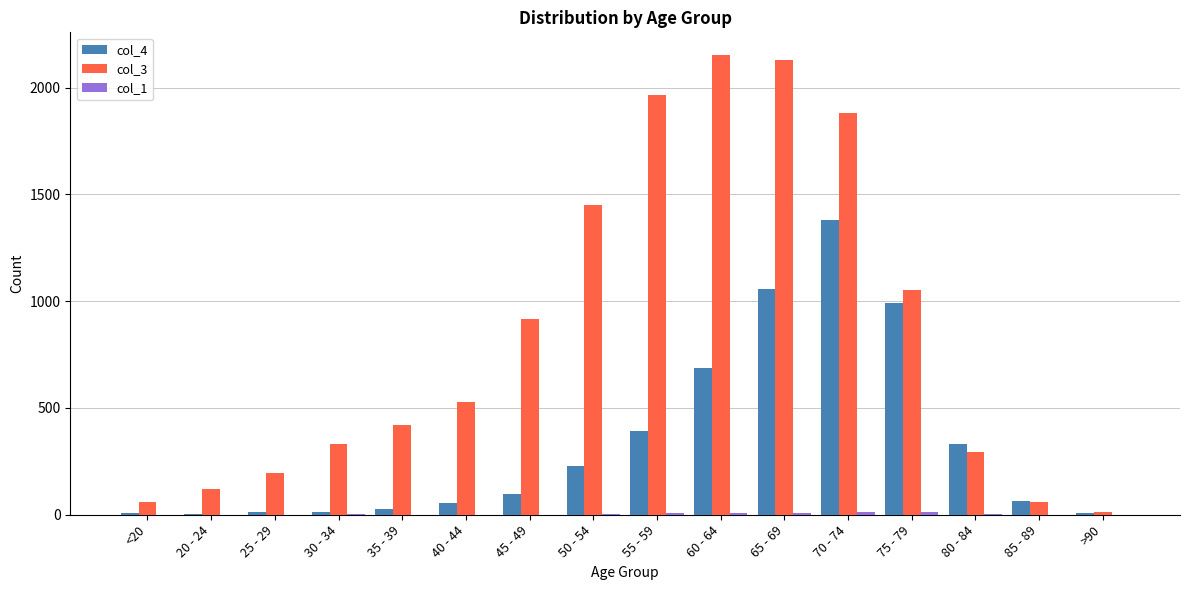

Which series has the widest spread of values?

col_3